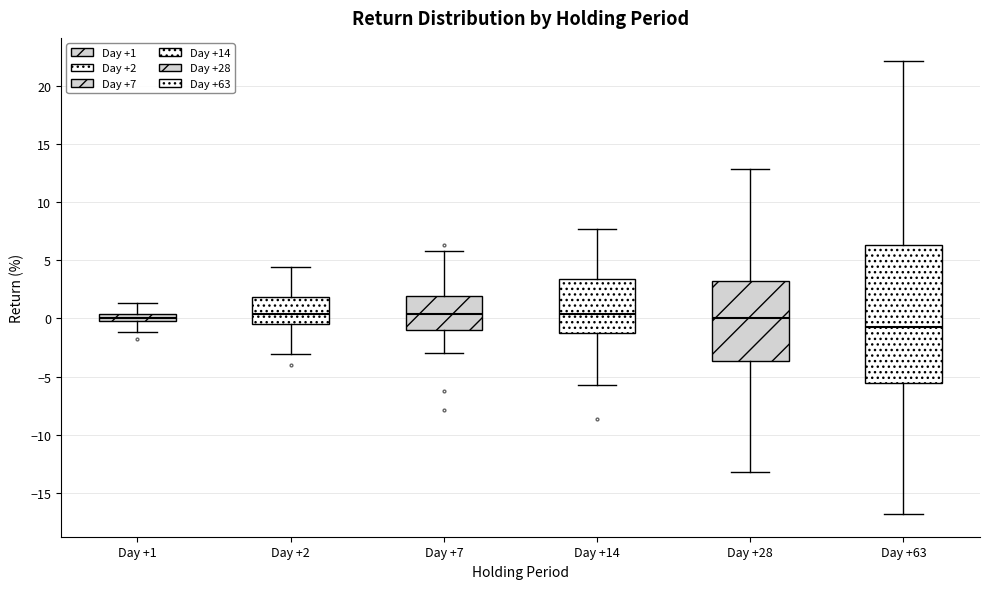

Which box has the lowest median line?

Day +63